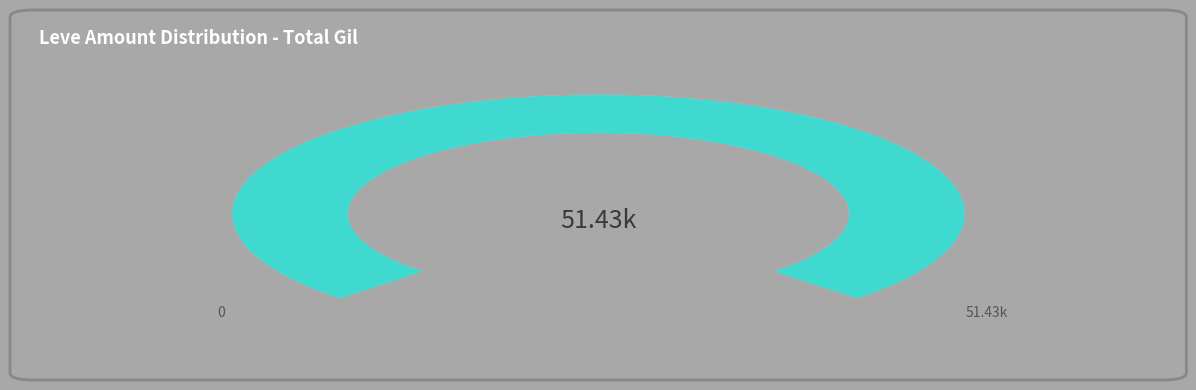

To the nearest percent, what is the difference between the largest and smallest slice percentages?

5%